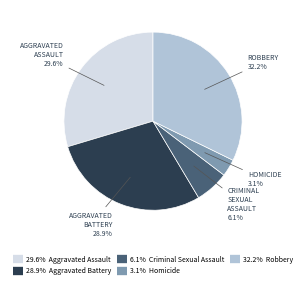

Is there a majority slice in this chart?

No